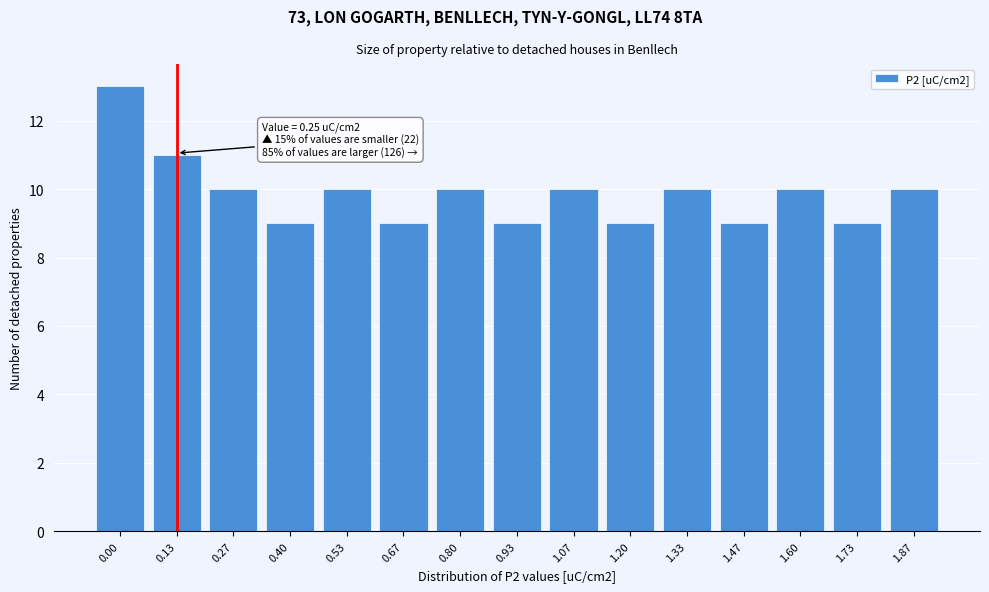

Reading left to right, extract all data points from this chart.

0.00=13	0.13=11	0.27=10	0.40=9	0.53=10	0.67=9	0.80=10	0.93=9	1.07=10	1.20=9	1.33=10	1.47=9	1.60=10	1.73=9	1.87=10